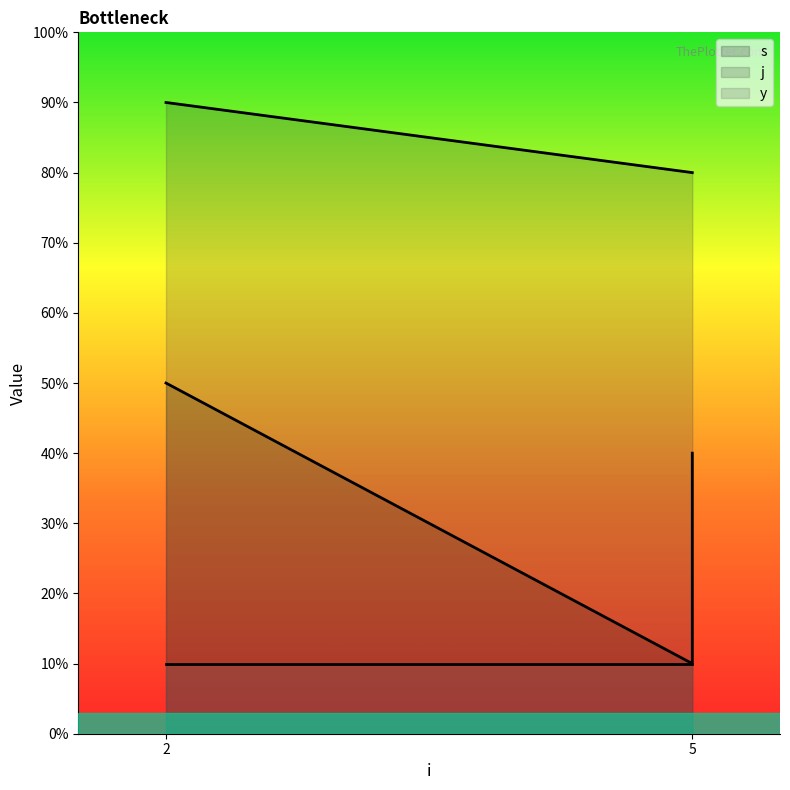

Which label corresponds to the smallest value in the chart?

5